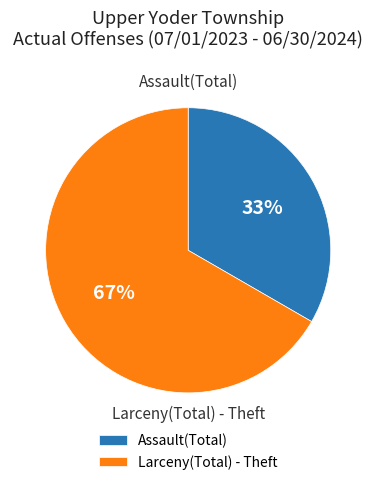

To the nearest percent, what is the average slice percentage?

50%